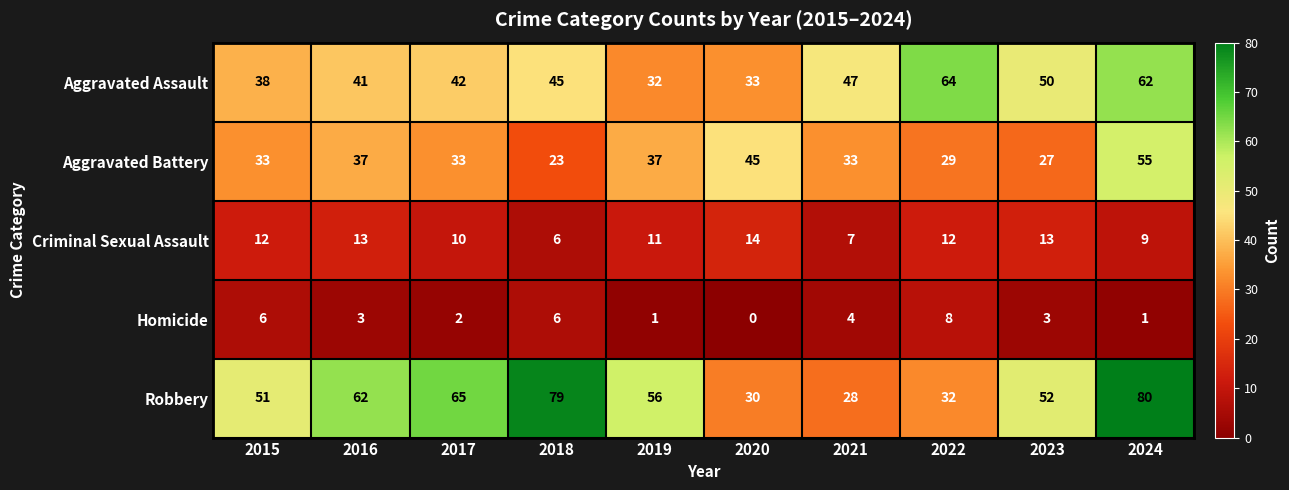

Which series changed the most between 2019 and 2022?

Aggravated Assault